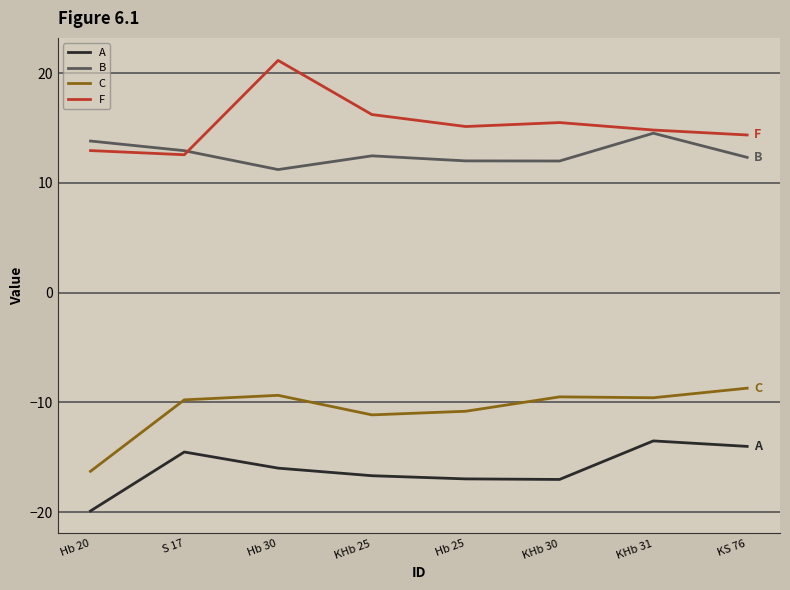

Between Hb 20 and KS 76, which series saw the biggest shift?

C